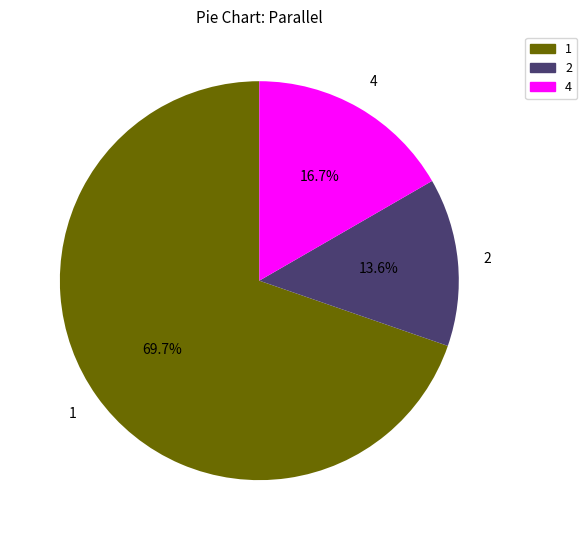

To the nearest percent, what is the combined percentage of 2 and 1?

83%